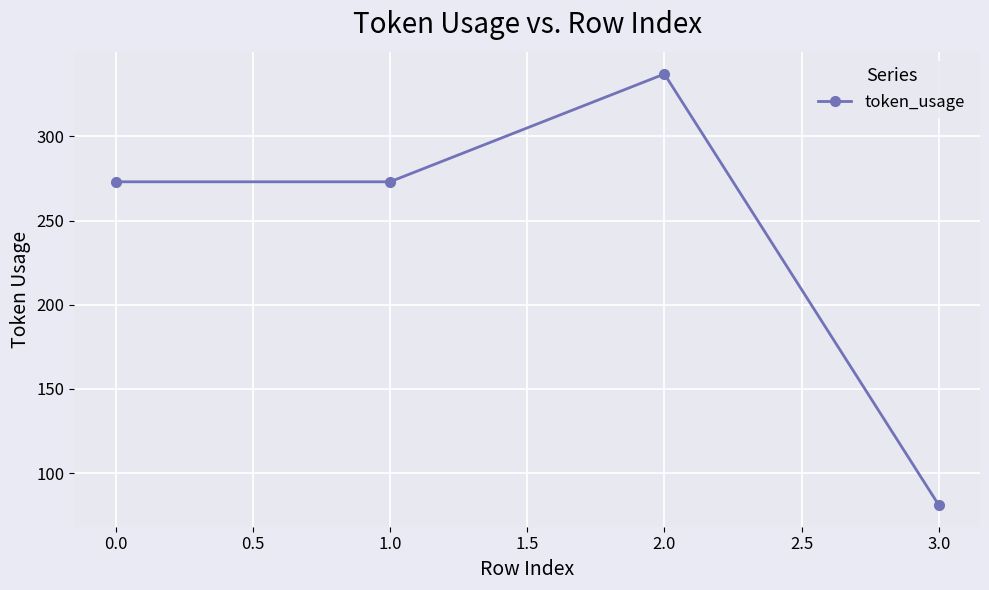

What is the change in value from 2.0 to 3.0?

-256